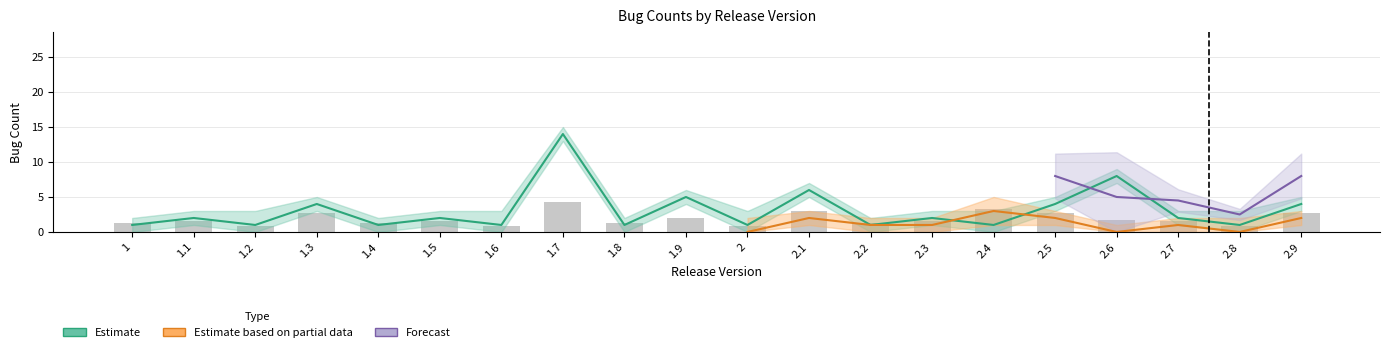

Are the bars horizontal?

No